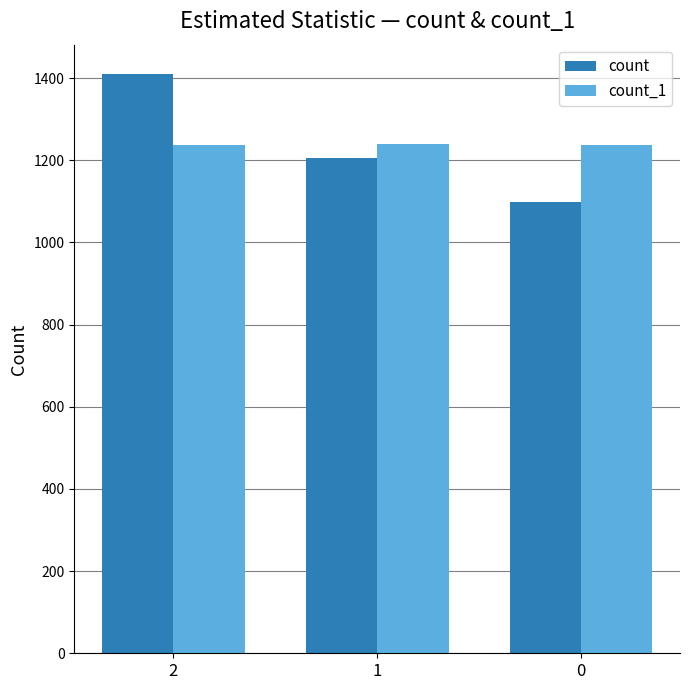

Is the value of count_1 at 2 greater than the value of count at 1?

Yes